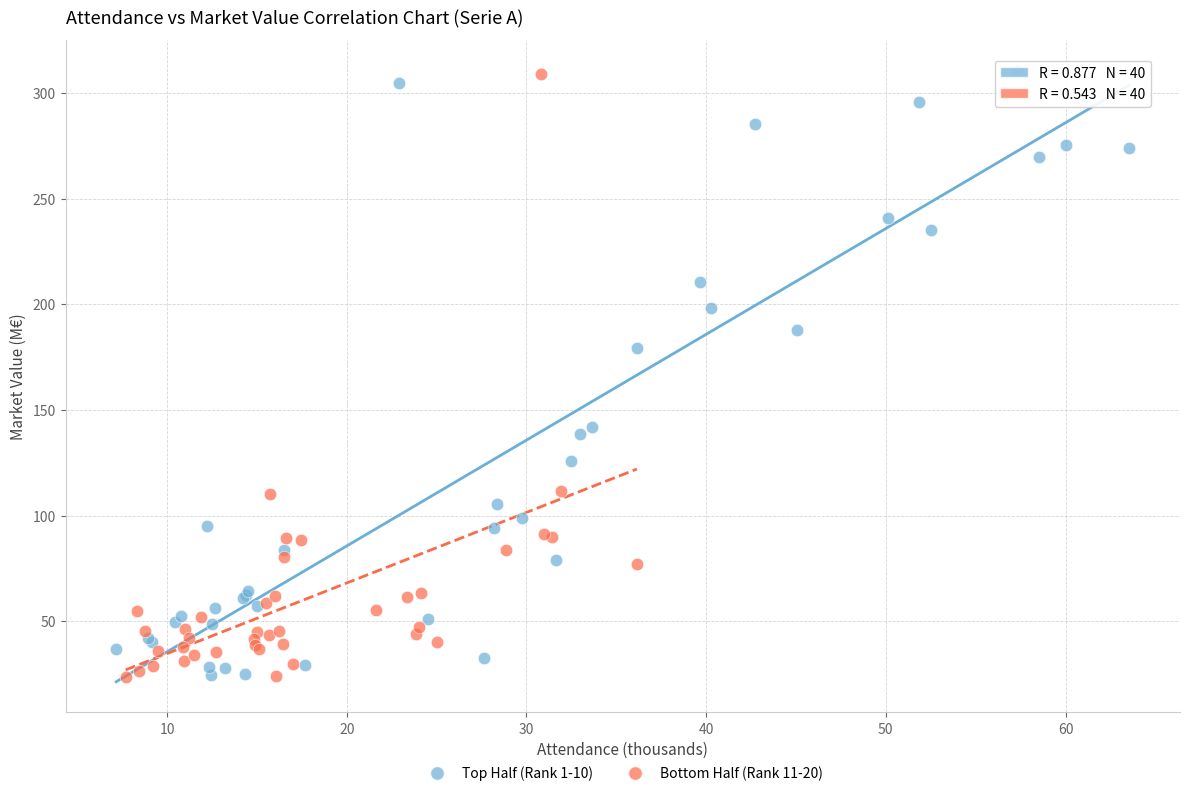

What are all the series names shown in the legend?

Top Half (Rank 1-10), Bottom Half (Rank 11-20)